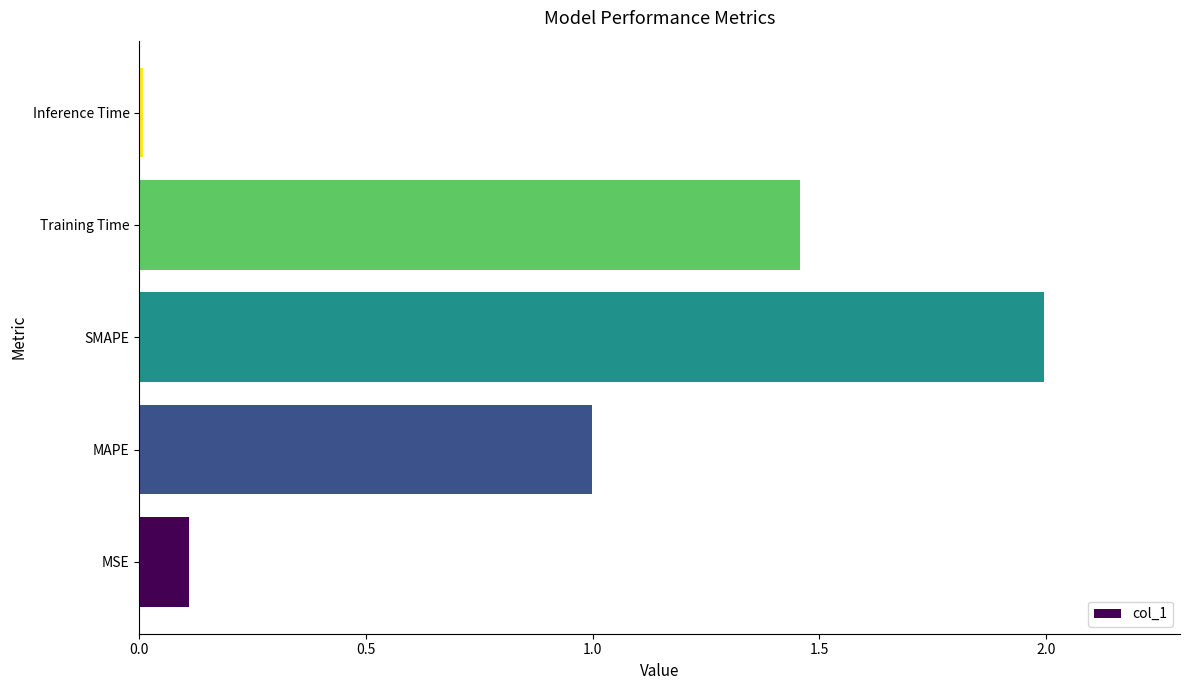

What is the sum of the values at MAPE and Training Time?

2.5